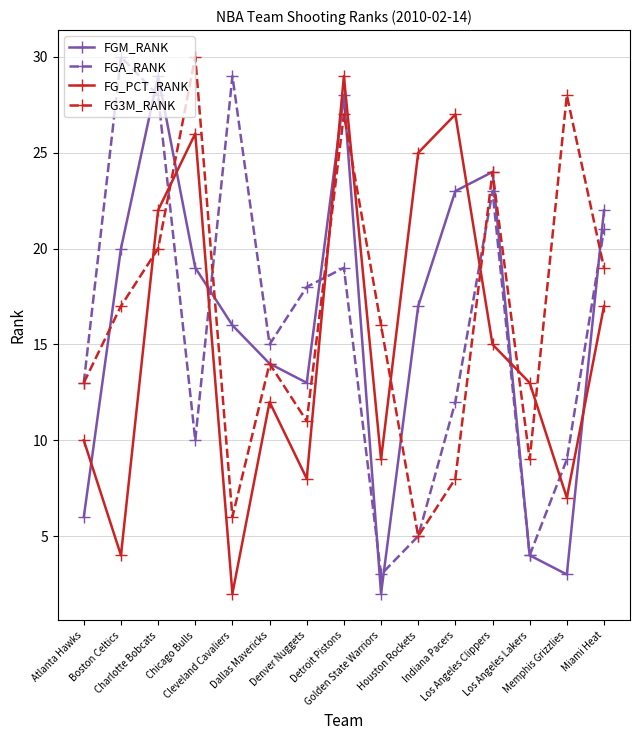

How many intersections are there between FG_PCT_RANK and FGM_RANK?

7